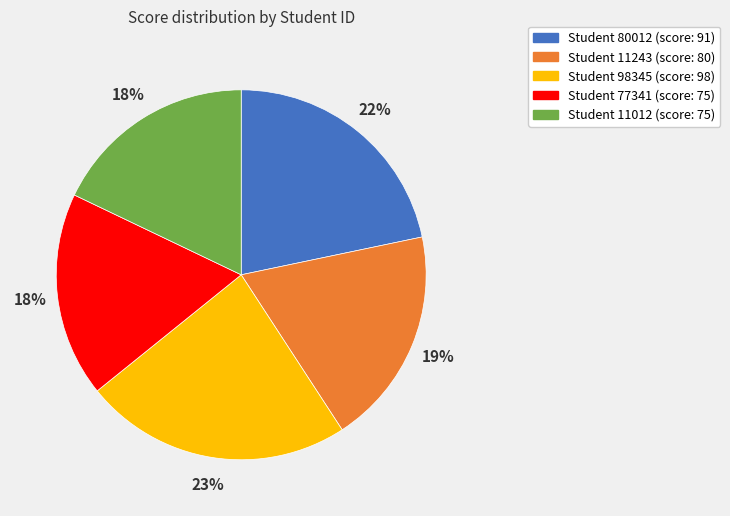

Is there any slice that represents more than half of the pie?

No